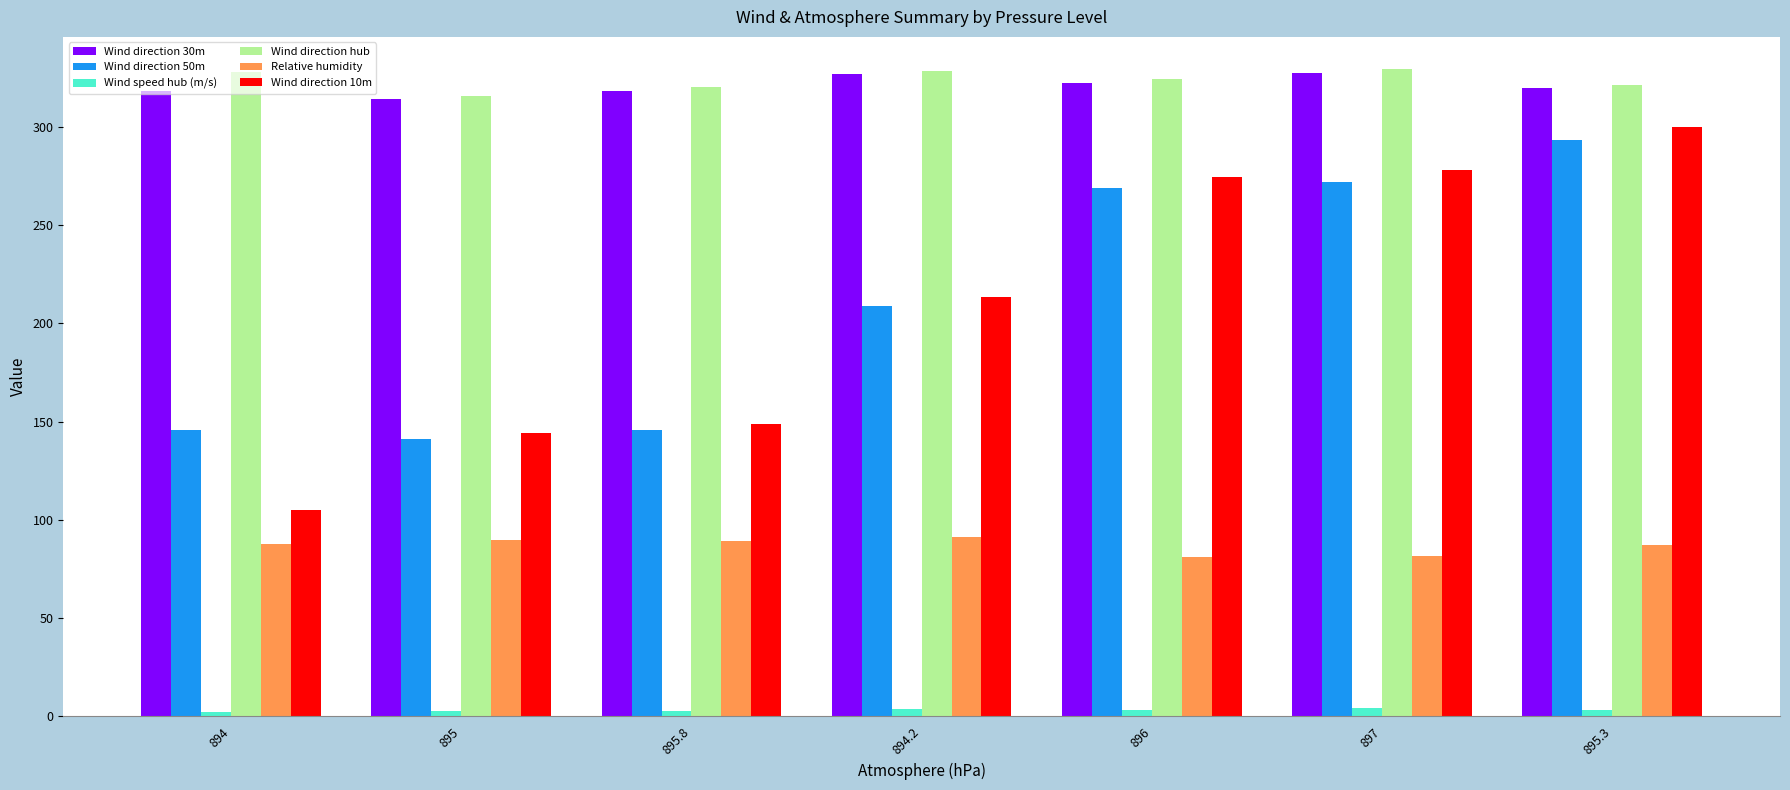

How many bars are there in total?

42